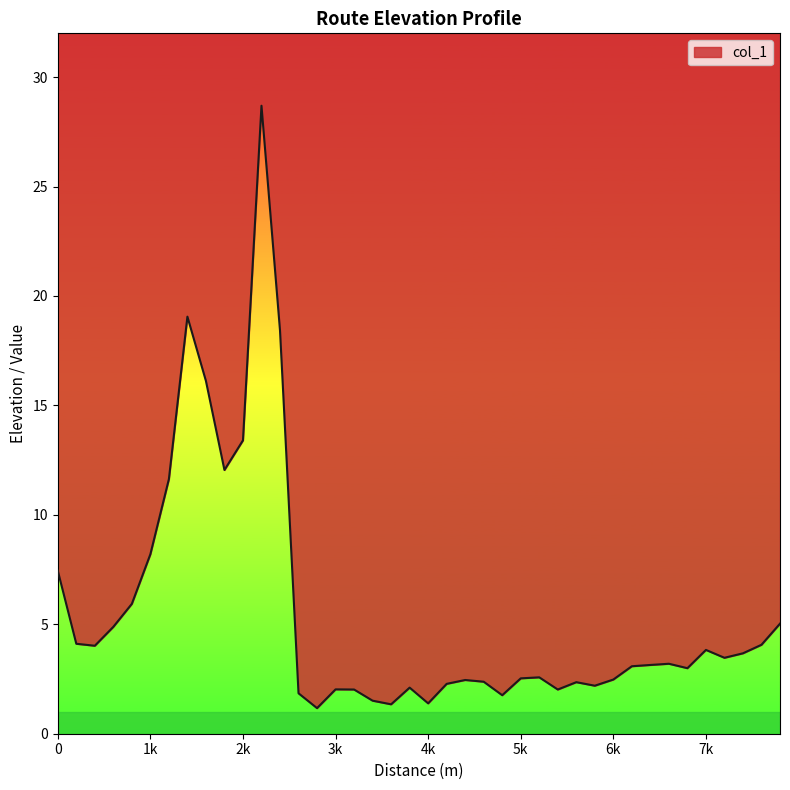

What is the value of the 1st point from the left?

7.4